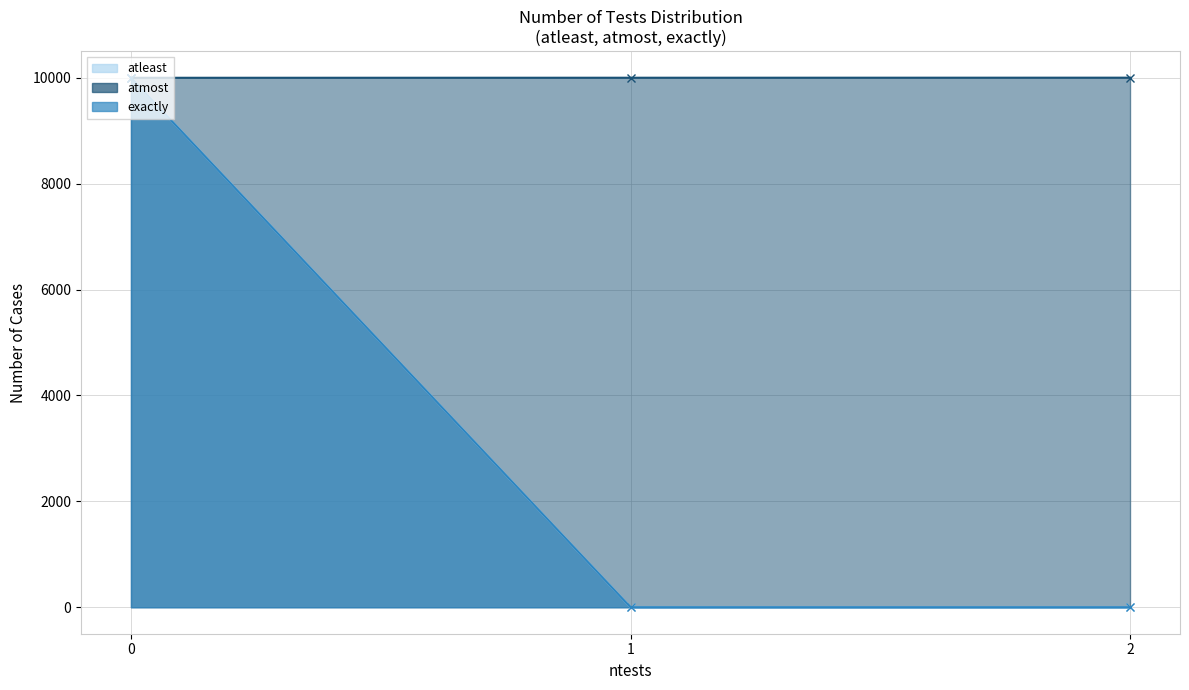

Is it true that atleast equals 1 at 1?

False